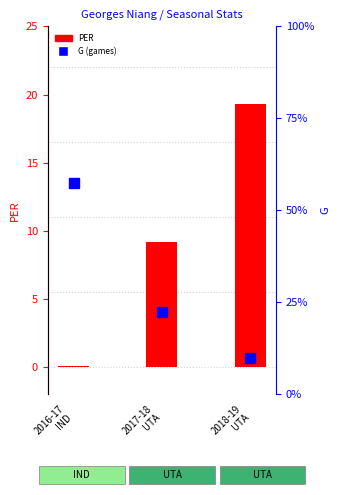

How many values exceed 9?

2